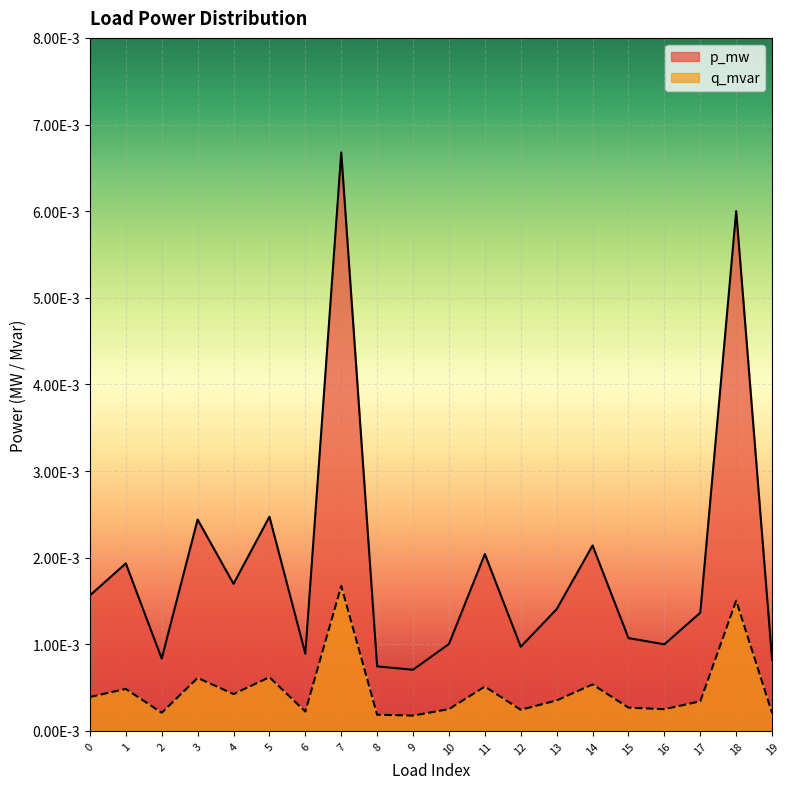

How many p_mw values are between 0 and 1?

20